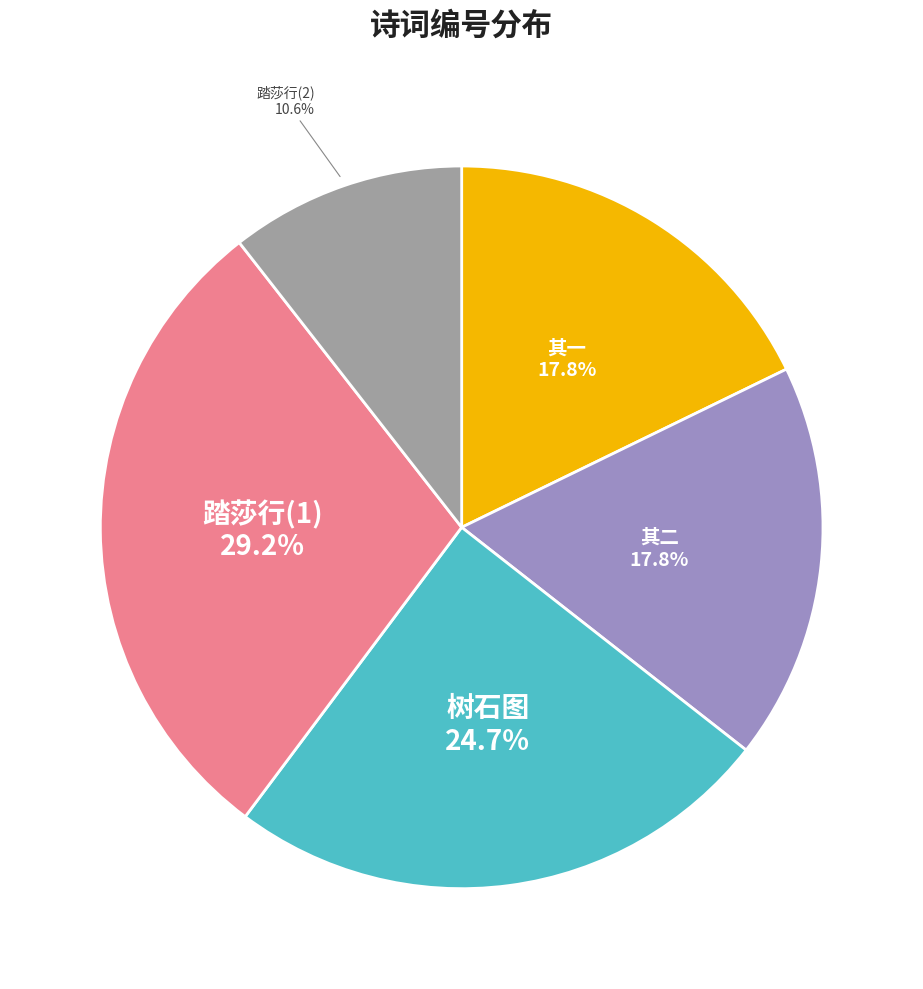

How many slices are in this pie chart?

5